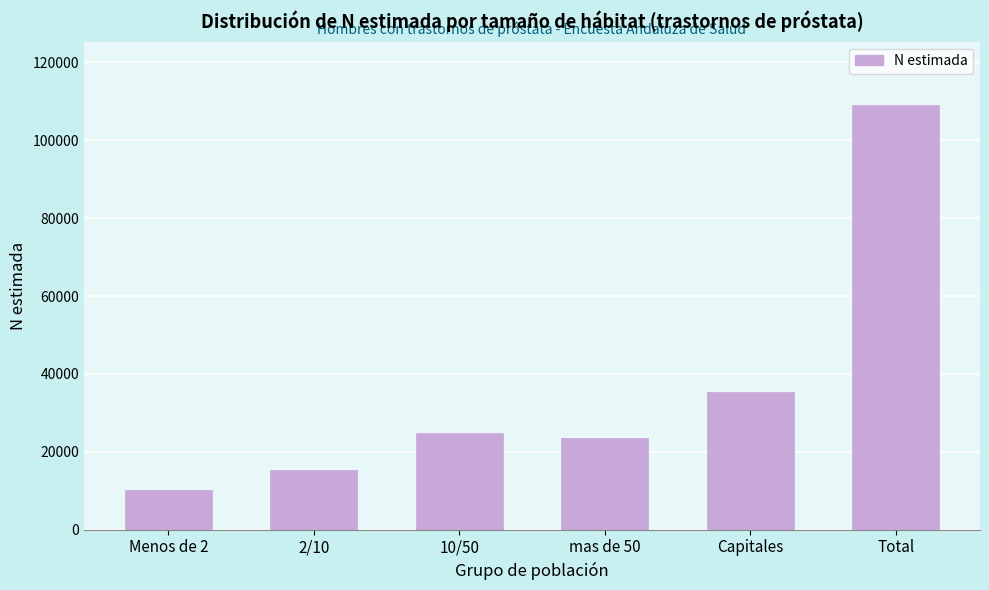

Reading left to right, what are all the values shown in this chart?

Menos de 2=10126	2/10=15215	10/50=24826	mas de 50=23438	Capitales=35397	Total=109002